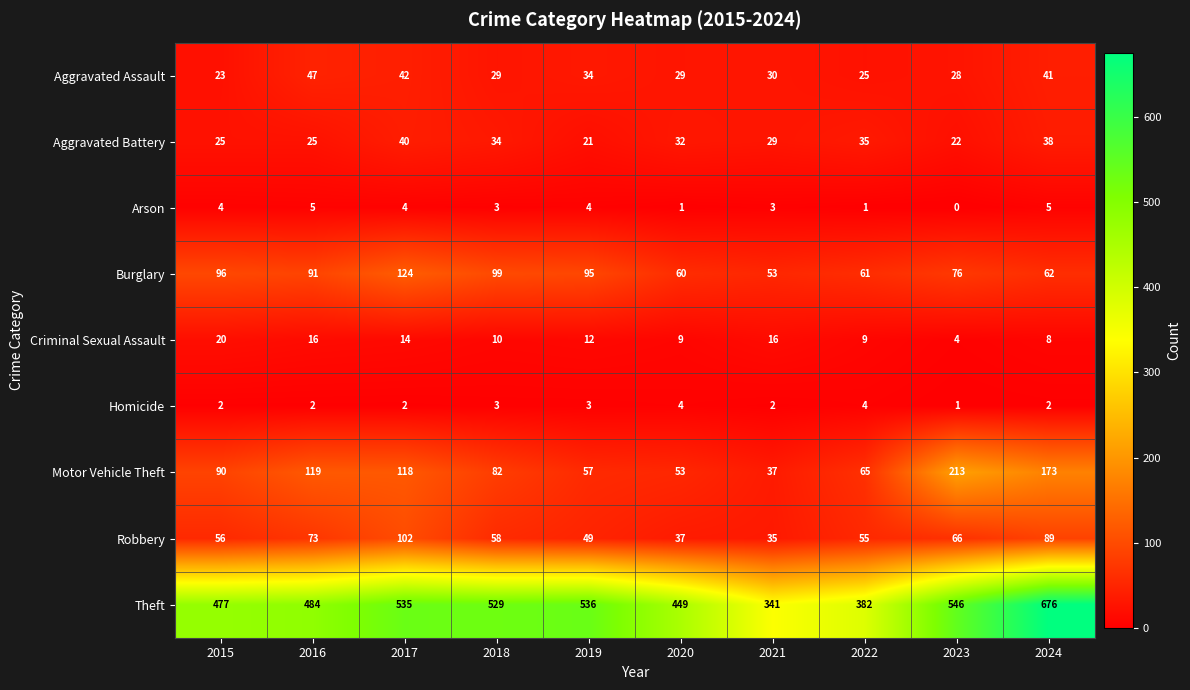

What is the total value across all series at 2018?

847